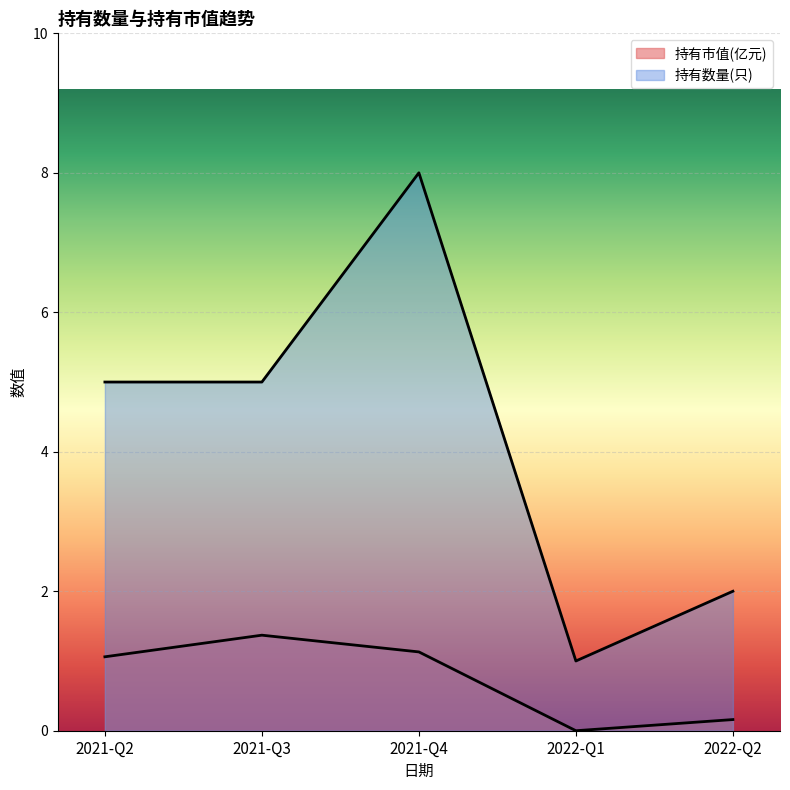

What are all the series names shown in the legend?

持有市值(亿元), 持有数量(只)